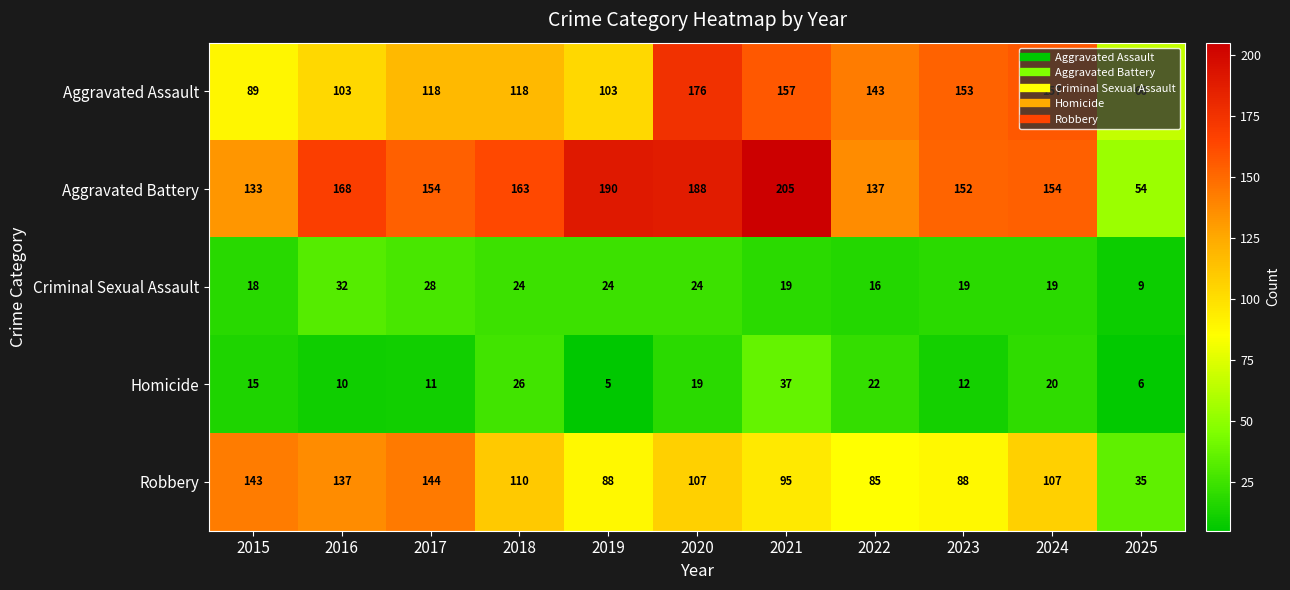

The value of Aggravated Battery at 2023 is 152. True or false?

True